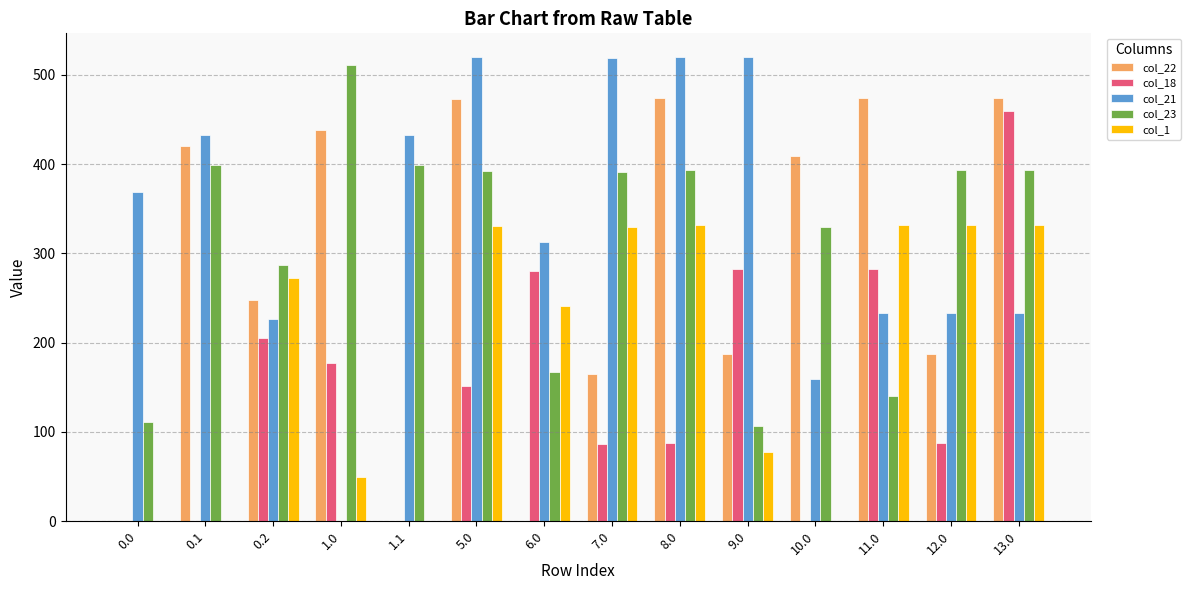

What is the maximum value for col_18?

458.9